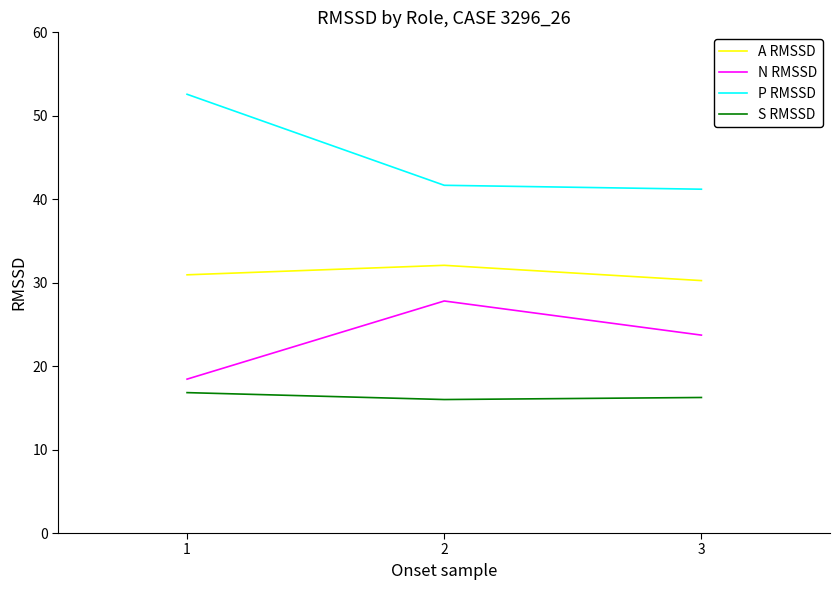

How many lines are shown in the chart?

4